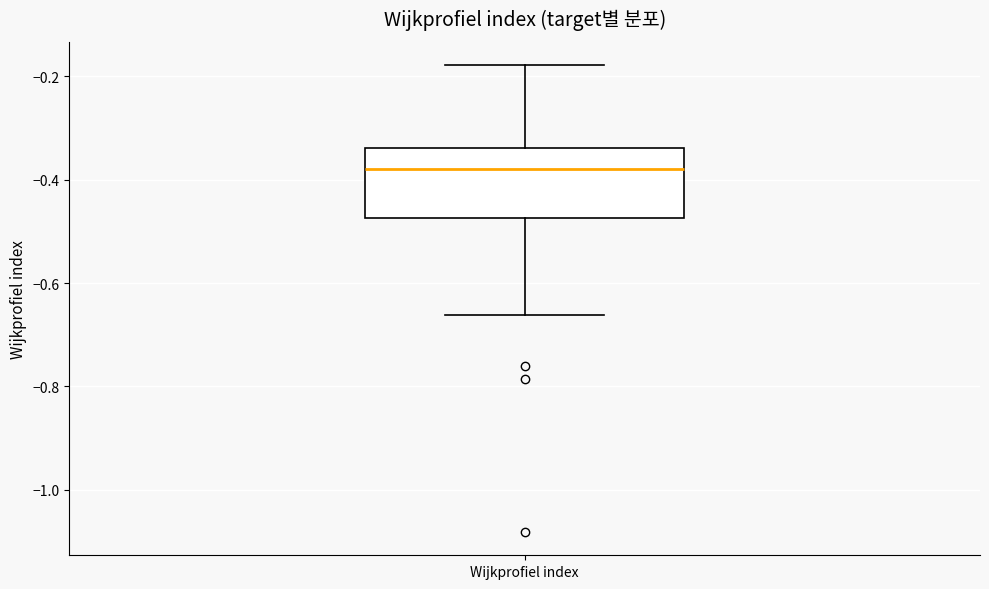

Read this box plot against the y-axis: the position of the median line, the range covered by the box, and the ends of both whiskers. The values are not printed on the chart, so give them approximately, as read against the axis.

median -0.38, box -0.48 to -0.34, whiskers -0.66 to -0.18